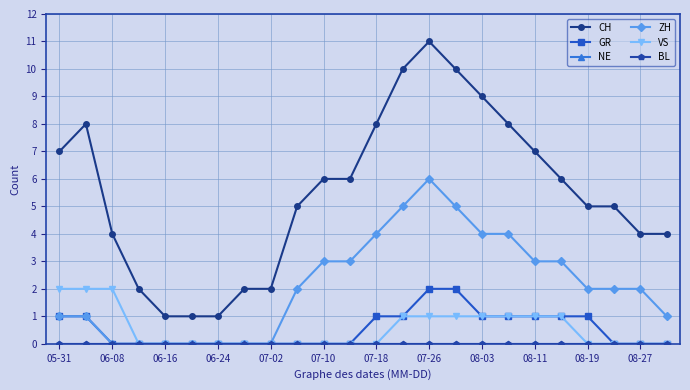

Does the chart have visible grid lines?

Yes